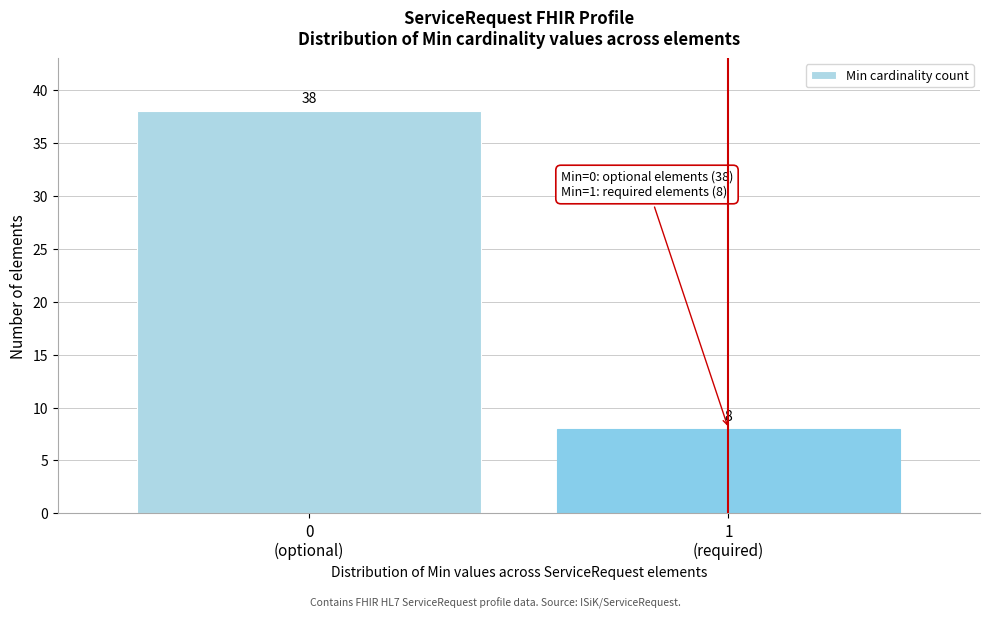

Reading left to right, transcribe all the data shown in this chart.

38	8